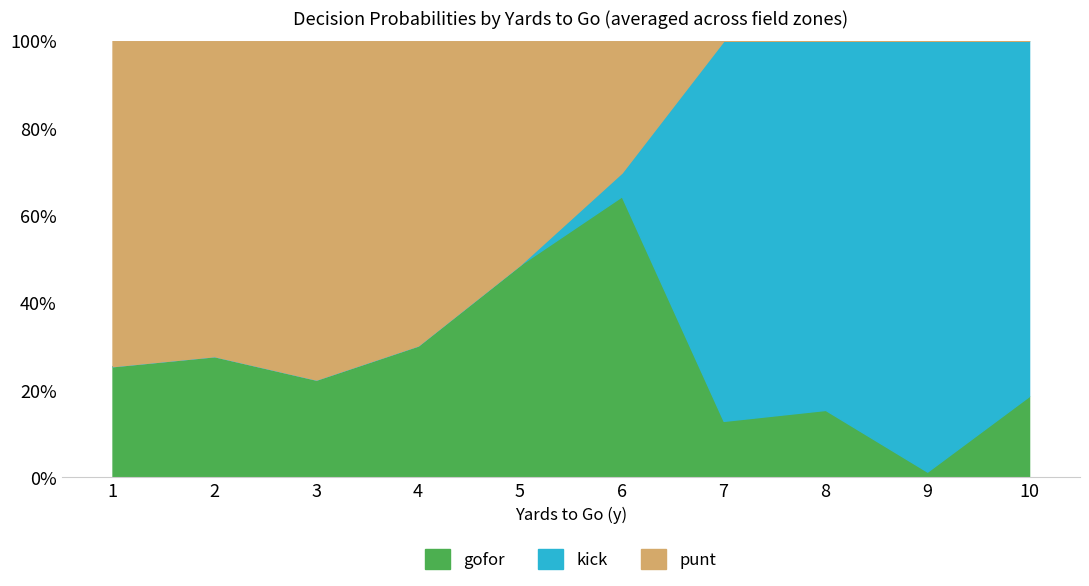

What are all the series names shown in the legend?

gofor, kick, punt